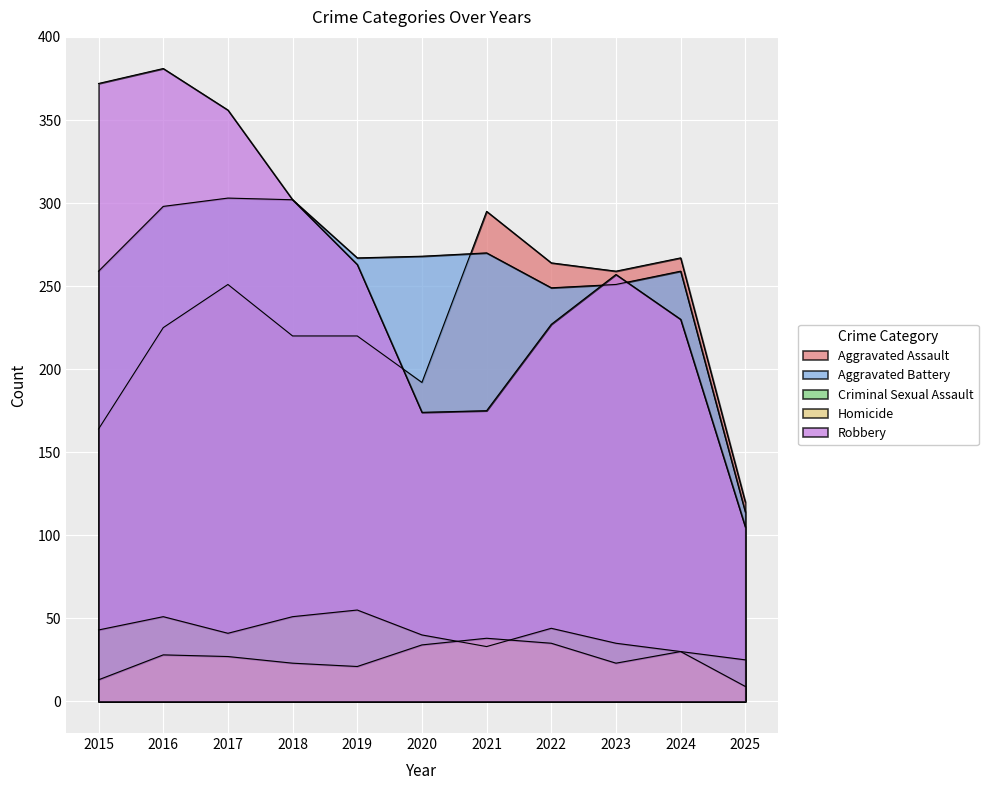

What is the sum of the Homicide values at 2022 and 2017?

62